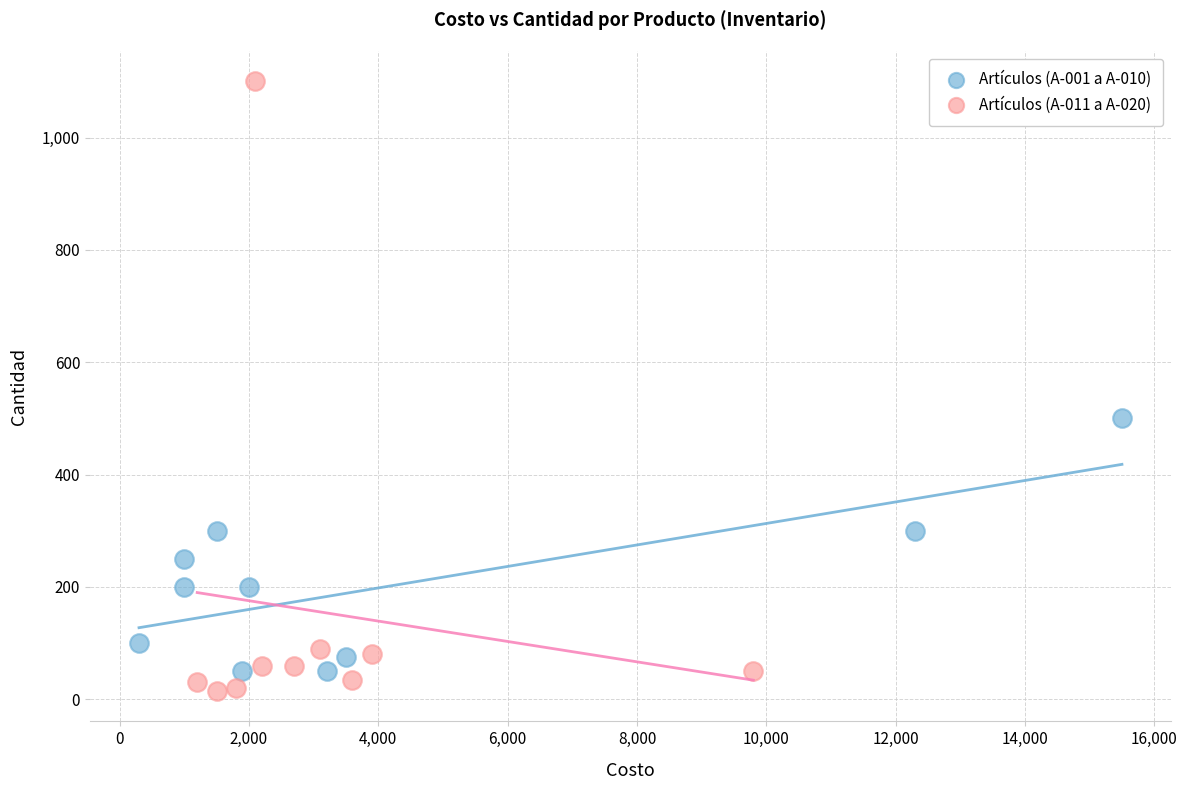

Which series reaches the minimum Y coordinate?

Artículos (A-011 a A-020)